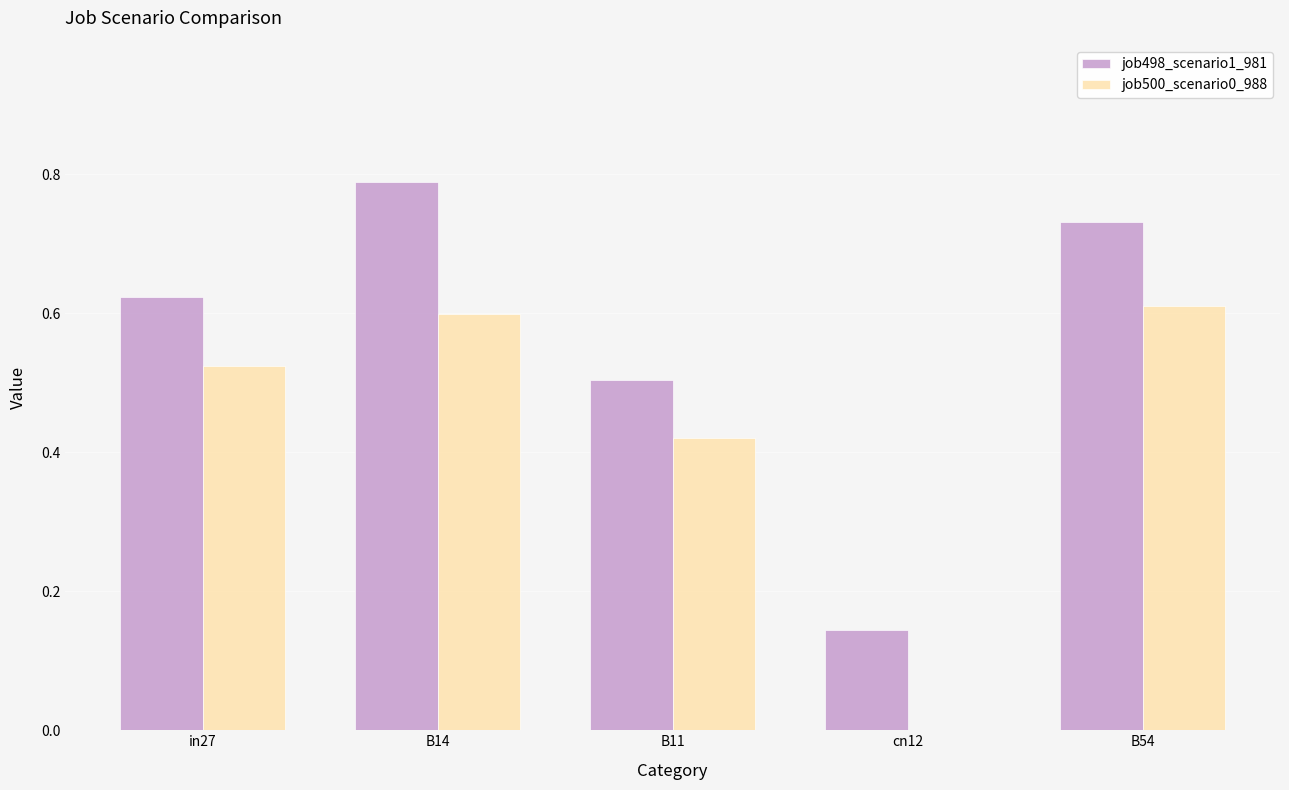

Which series has the largest total across all categories?

job498_scenario1_981